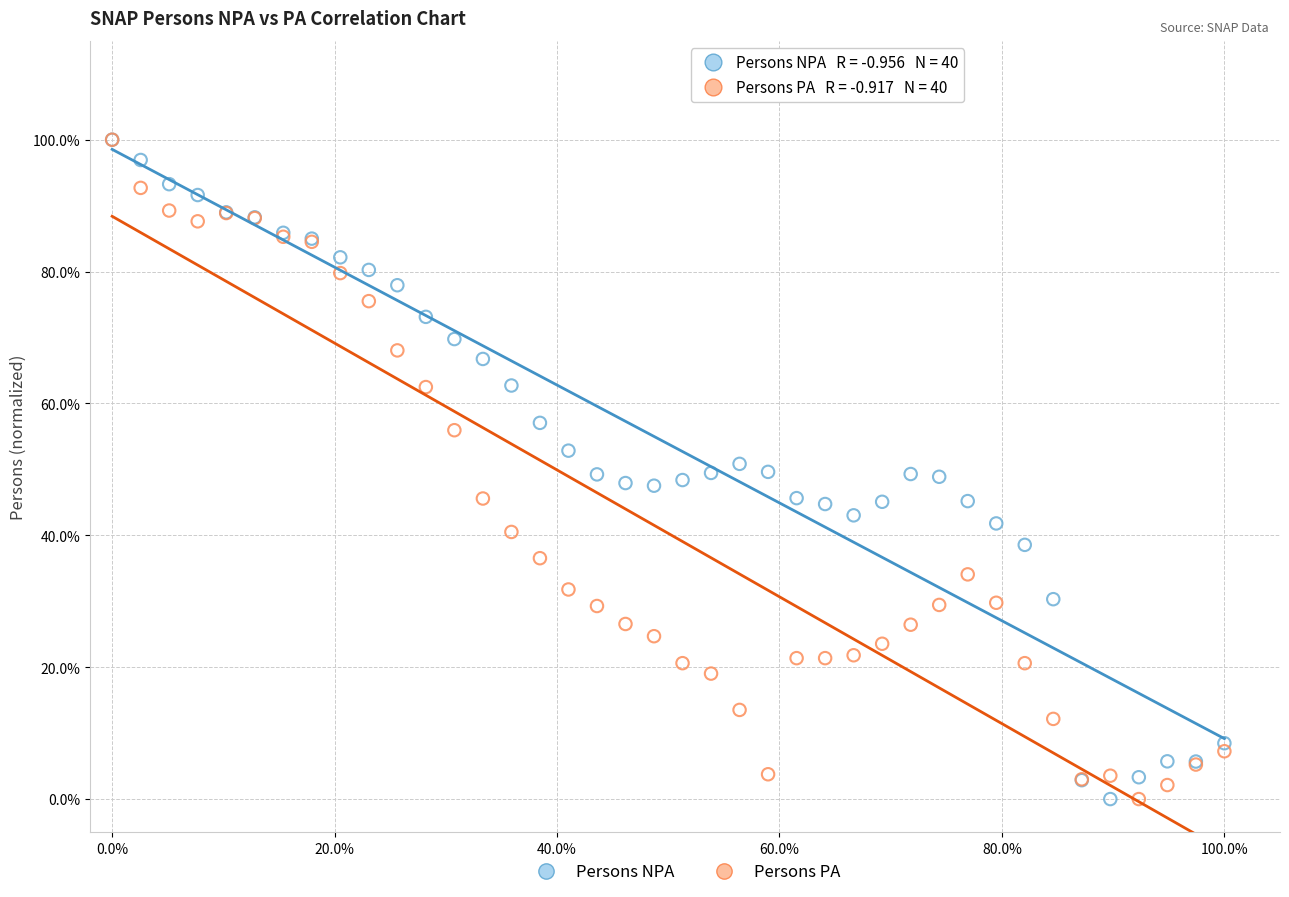

What are all the series names shown in the legend?

Persons NPA, Persons PA